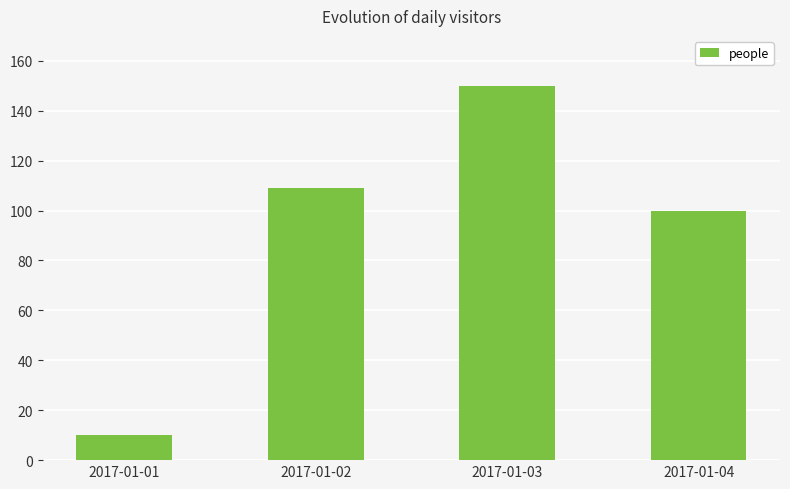

What is the difference between the maximum and minimum values?

140